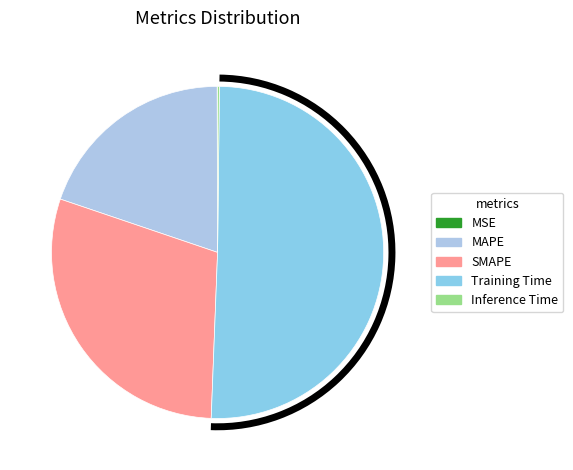

What portion of the pie excludes Training Time?

49.6%